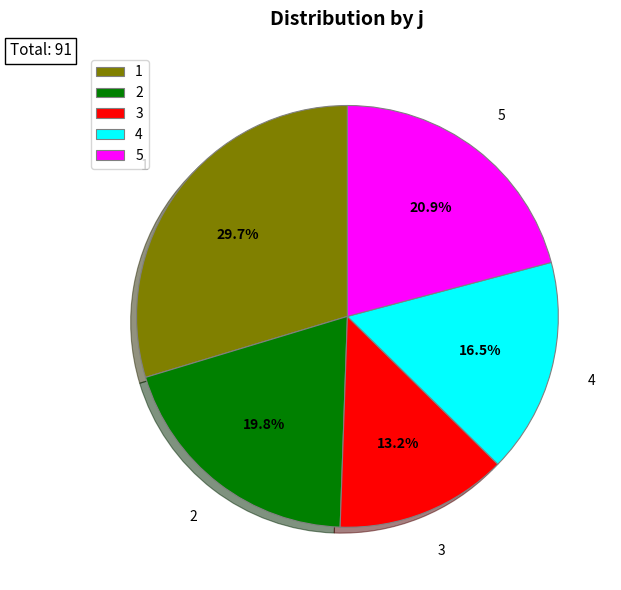

To the nearest percent, what is the combined percentage of 1 and 5?

51%